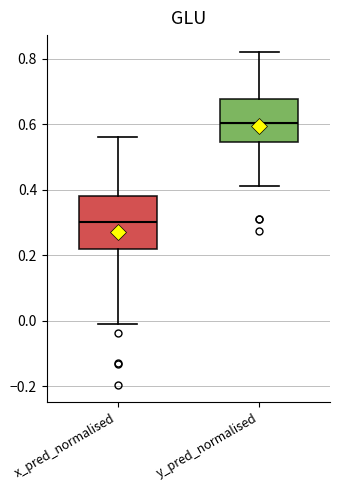

Which box has the highest median line?

y_pred_normalised